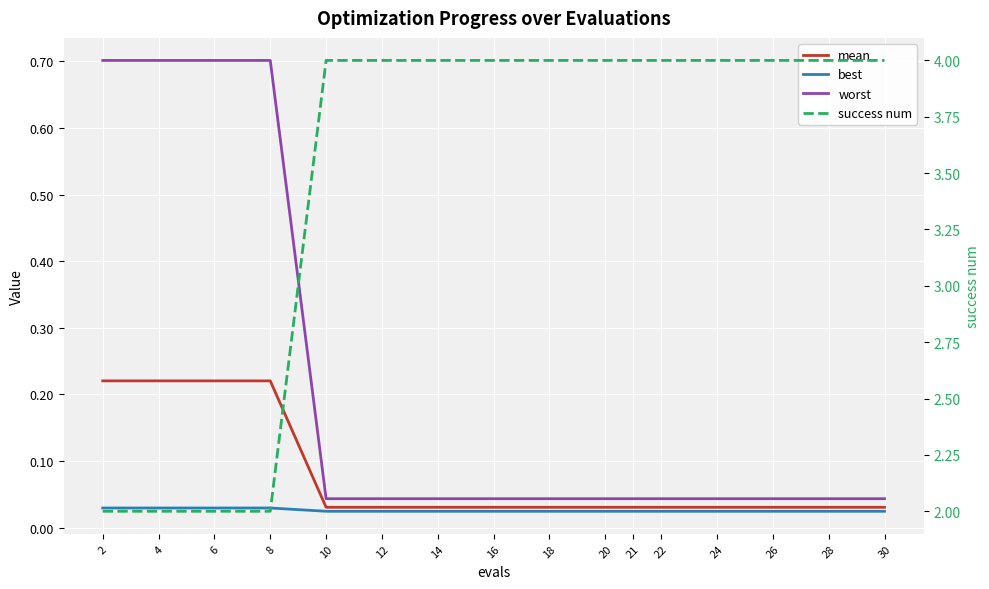

Is this an area chart (filled region under the line)?

No